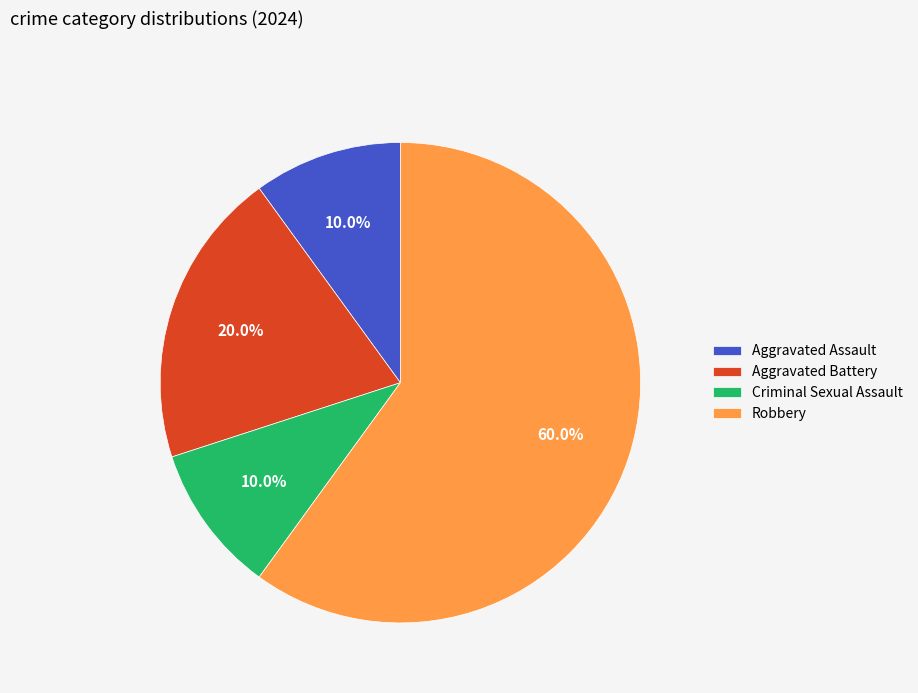

Do Aggravated Assault and Aggravated Battery together represent more than half of the pie?

No